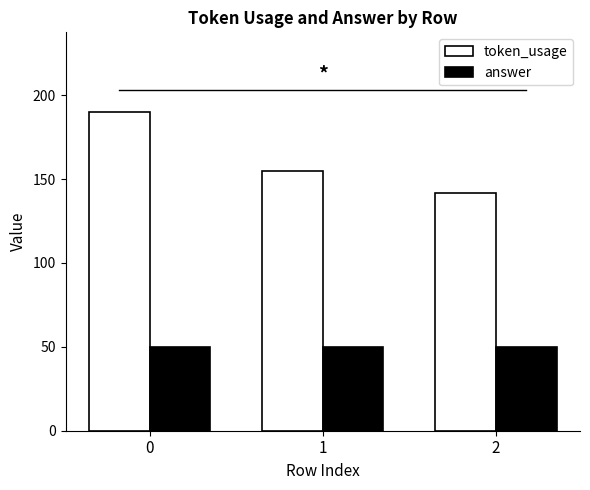

How many bars are there in total?

6